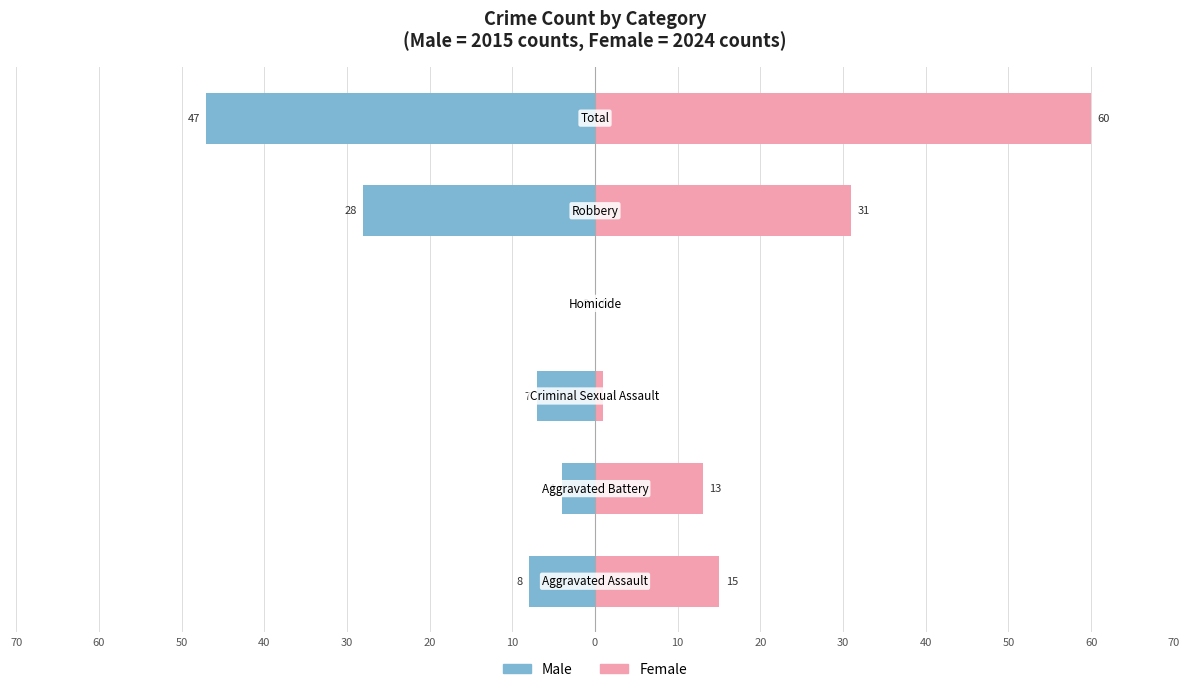

Reading right to left, transcribe all the data shown in this chart.

Male: -47	-28	0	-7	-4	-8
Female: 60	31	0	1	13	15